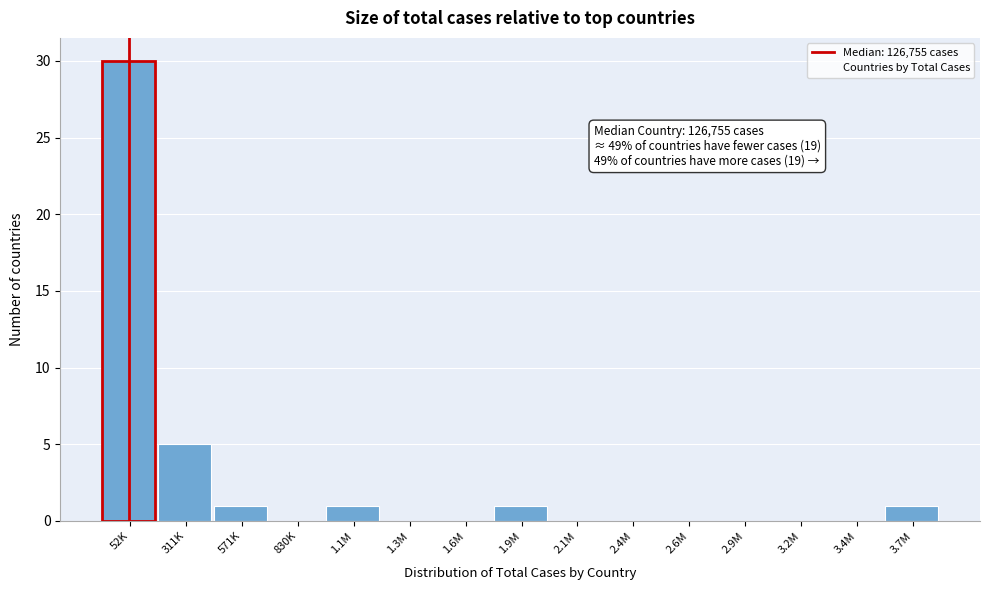

Reading left to right, extract all data points from this chart.

311K=5	571K=1	830K=0	1.1M=1	1.3M=0	1.6M=0	1.9M=1	2.1M=0	2.4M=0	2.6M=0	2.9M=0	3.2M=0	3.4M=0	3.7M=1